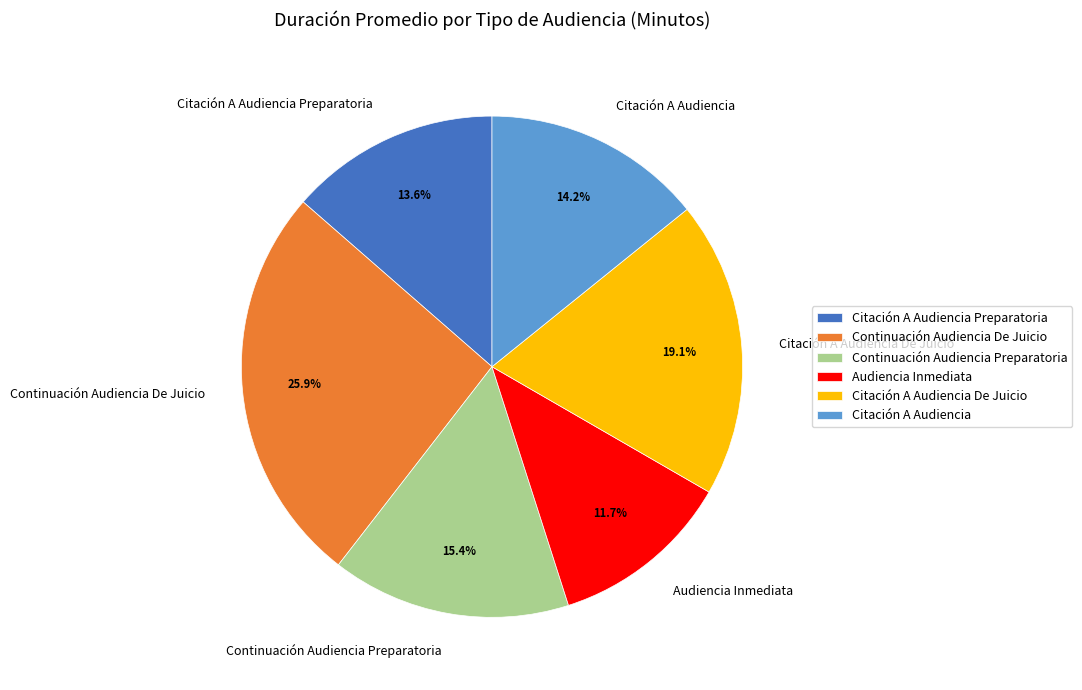

How many segments does this pie chart have?

6